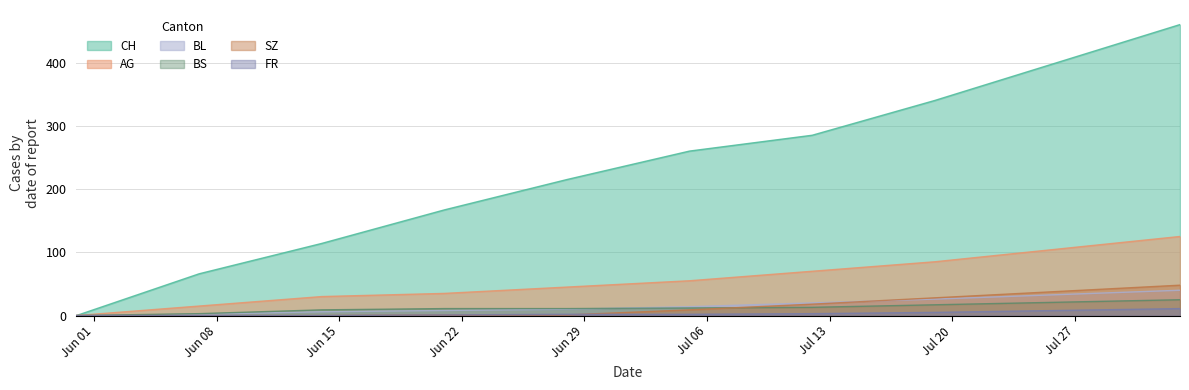

How many values in the BL series are below 14?

5